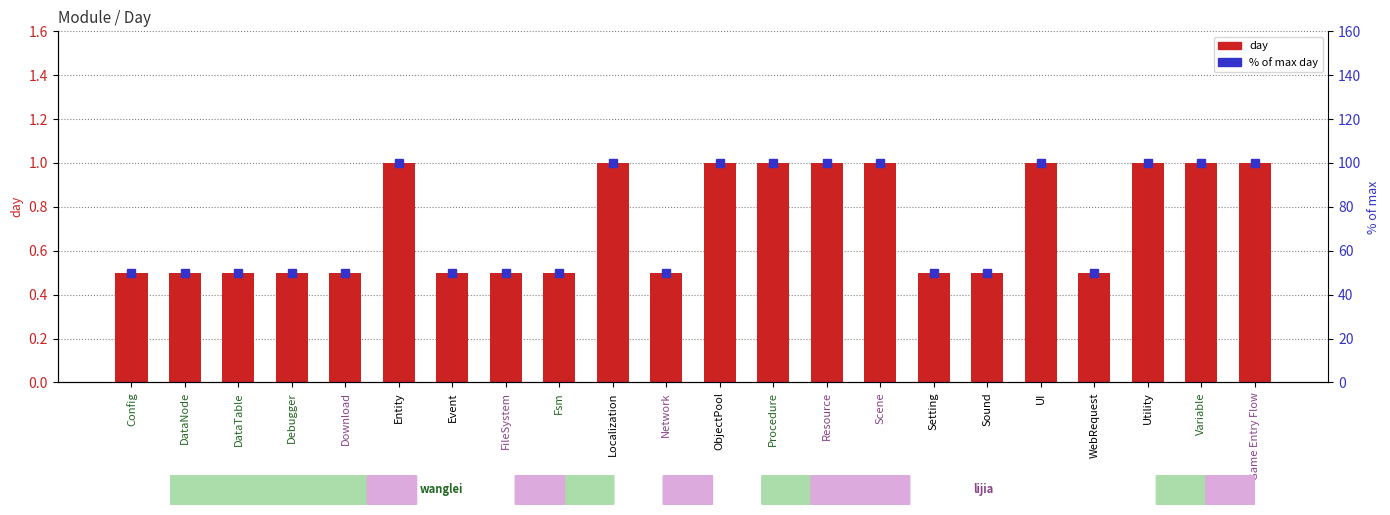

What is the approximate value of % of max day at DataTable?

50.0